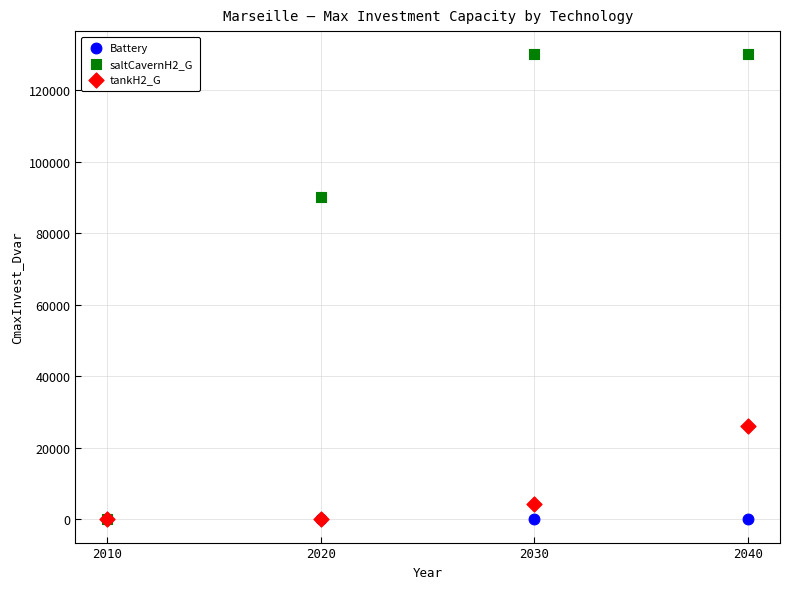

Across all series, what Y value is closest to 65000?

90014.9